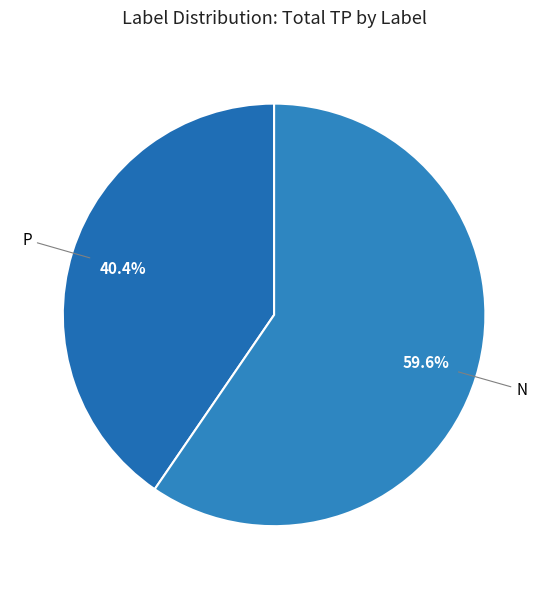

How many slices are in this pie chart?

2